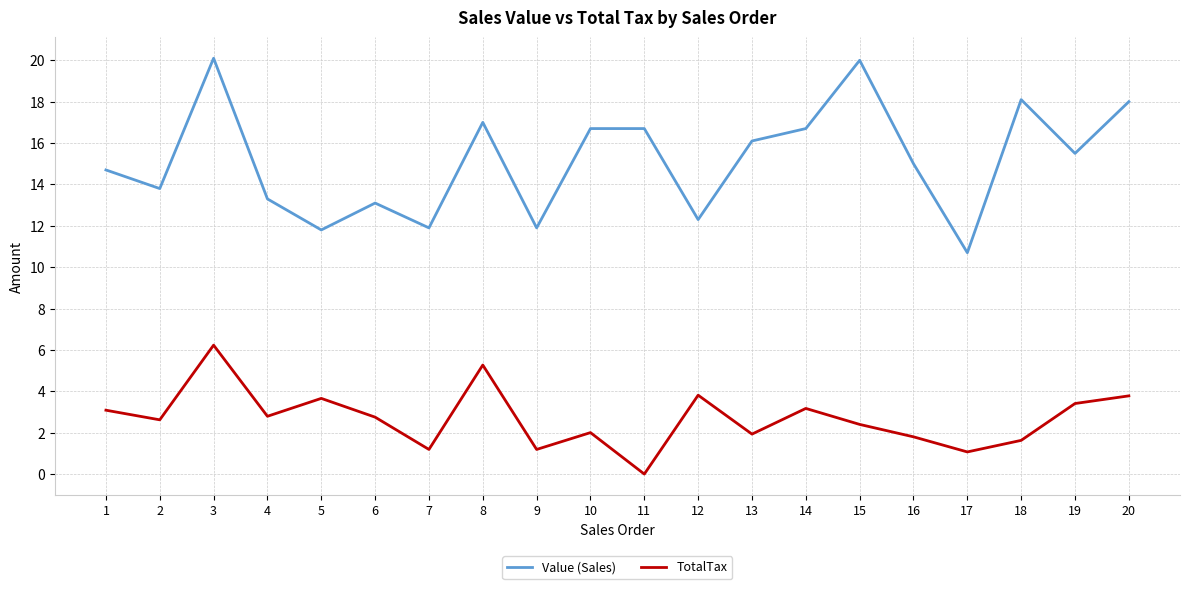

True or false: TotalTax and Value (Sales) cross at least once.

False